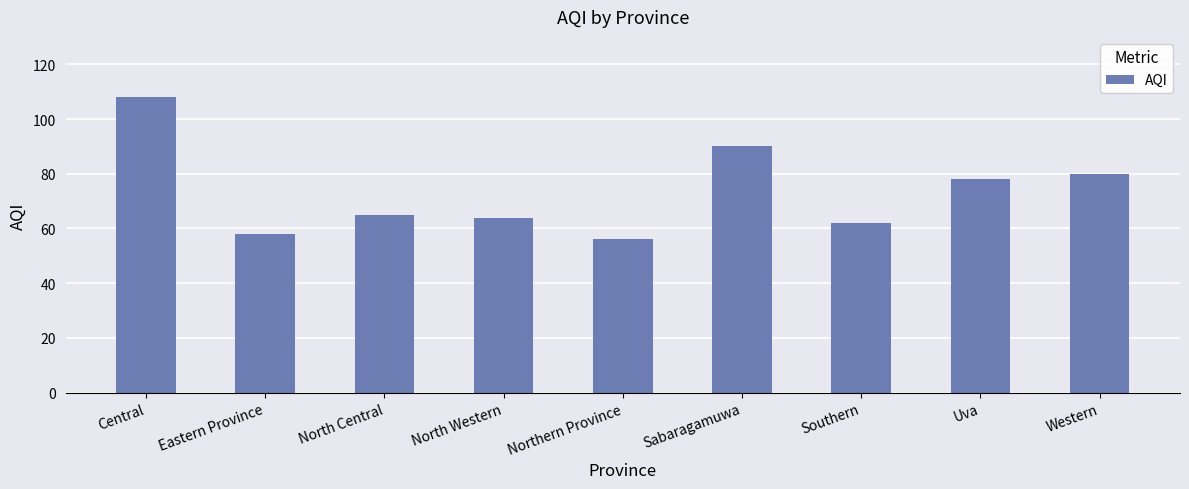

Does the chart contain stacked bars?

No